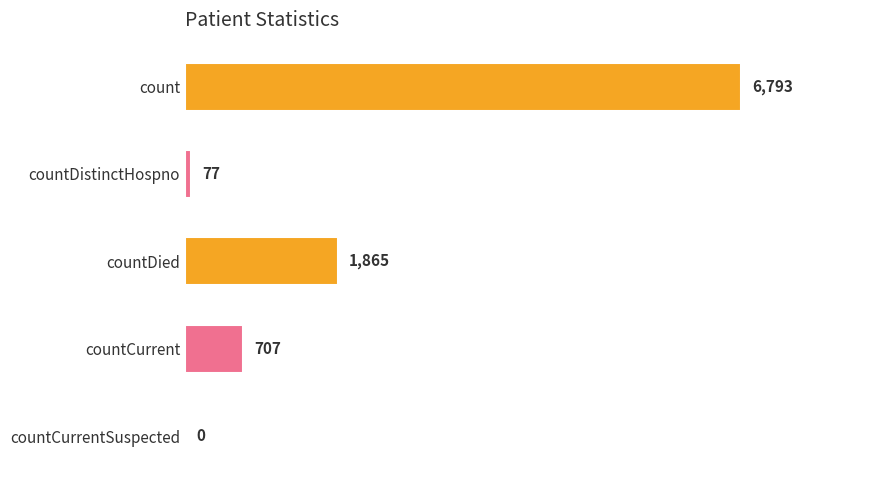

What is the change in value from countDistinctHospno to countDied?

+1788